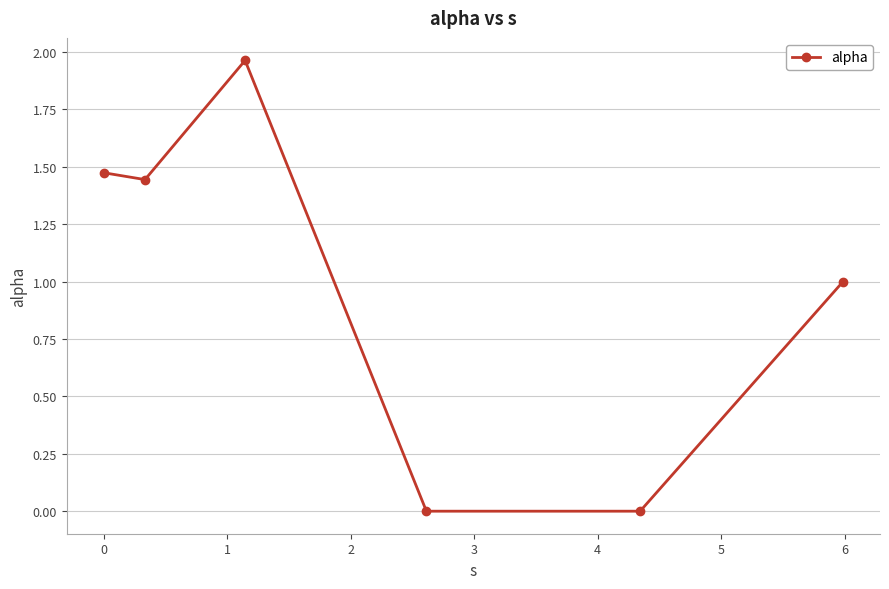

How many series are shown in this chart?

1